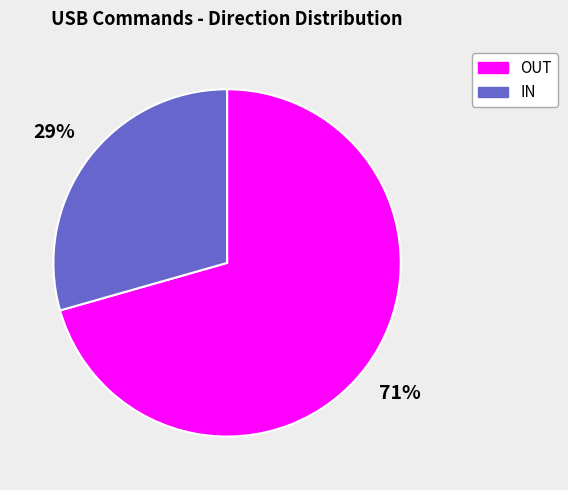

Which slice is the largest?

OUT